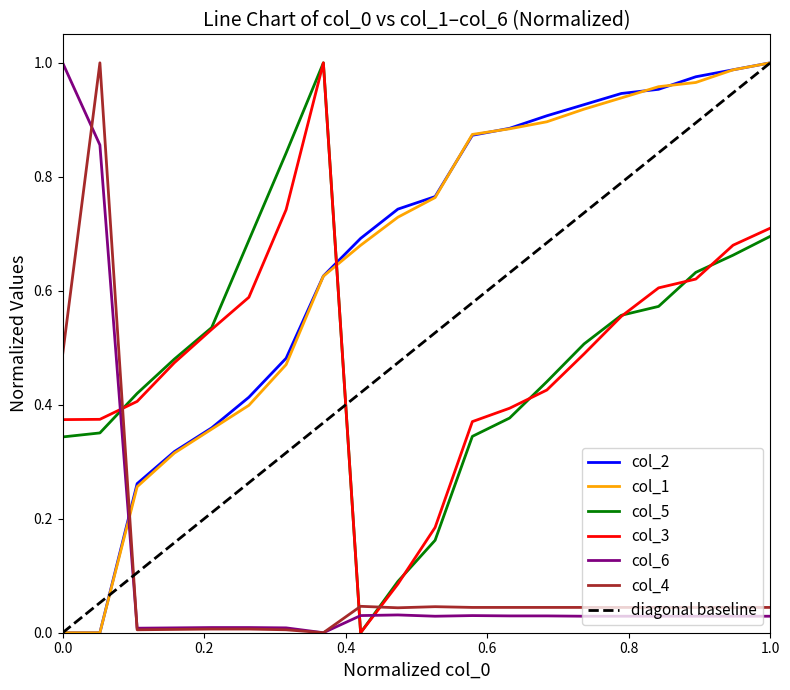

After their last crossing, which series has the higher values: col_2 or col_6?

col_2